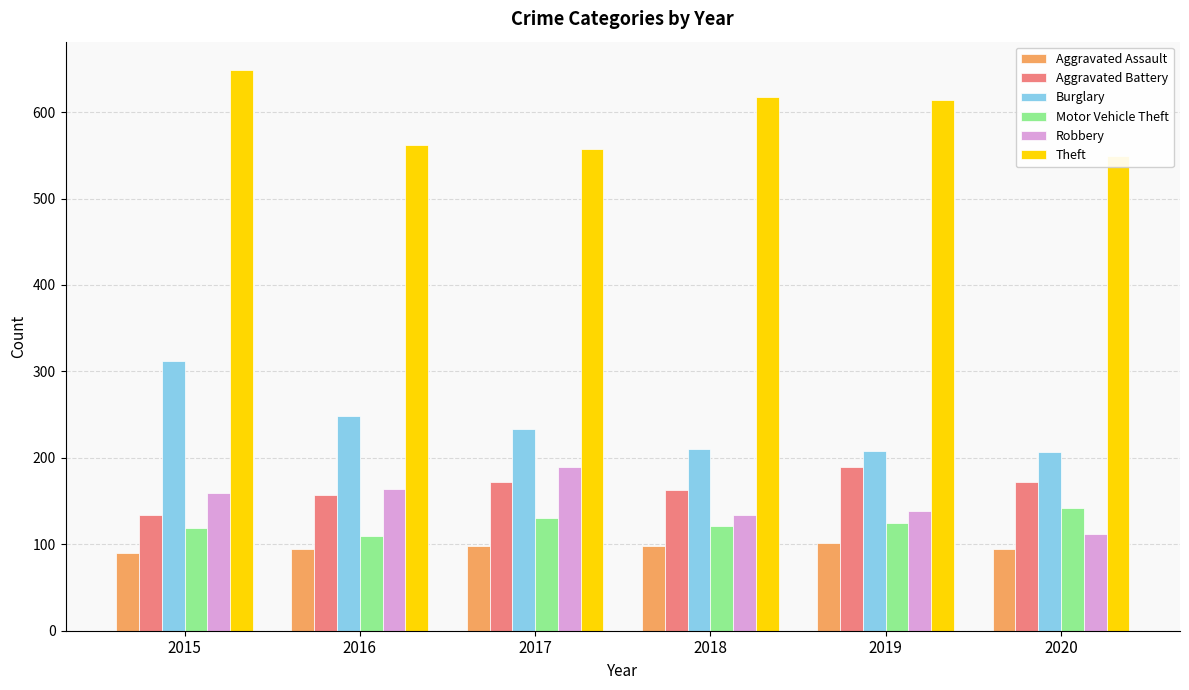

Which series has the largest total across all categories?

Theft